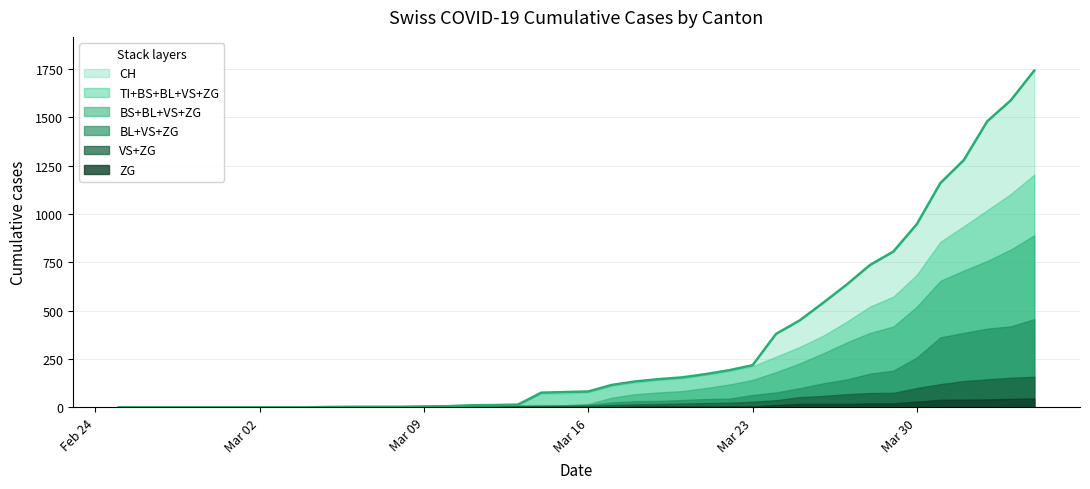

True or false: ZG and TI cross at least once.

False